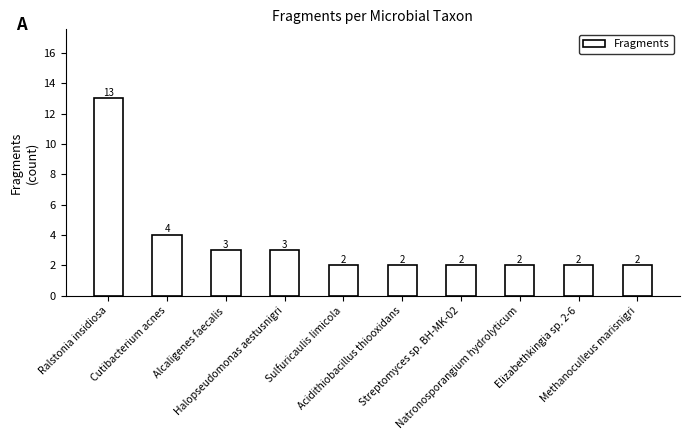

What is the average value?

4